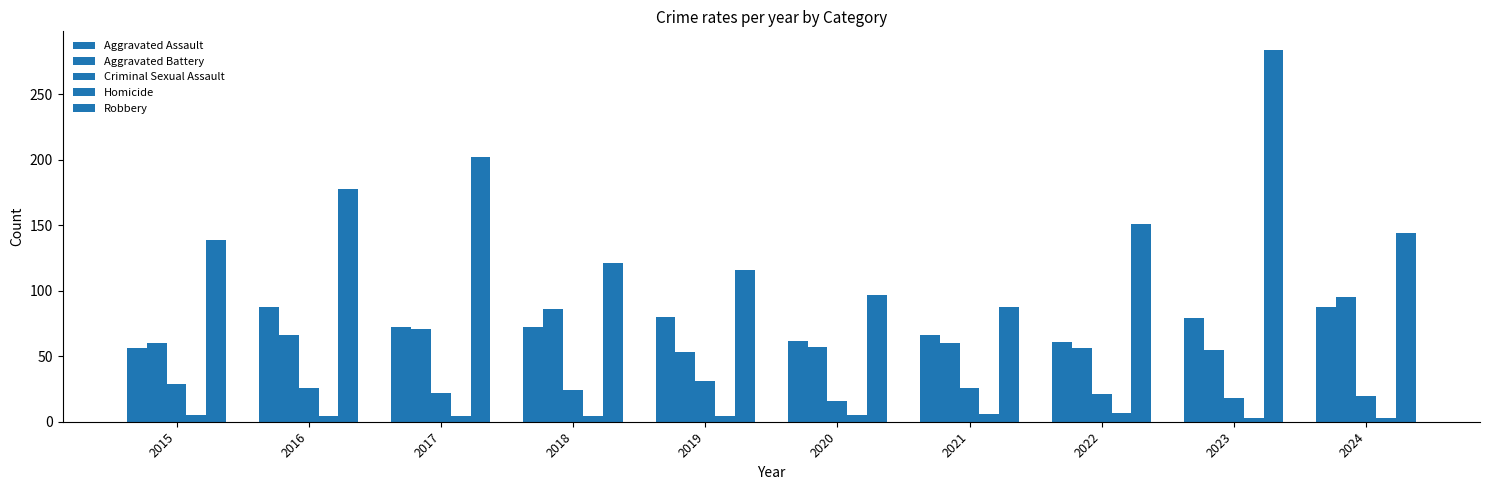

Where does the Aggravated Assault series first go above 72?

2016